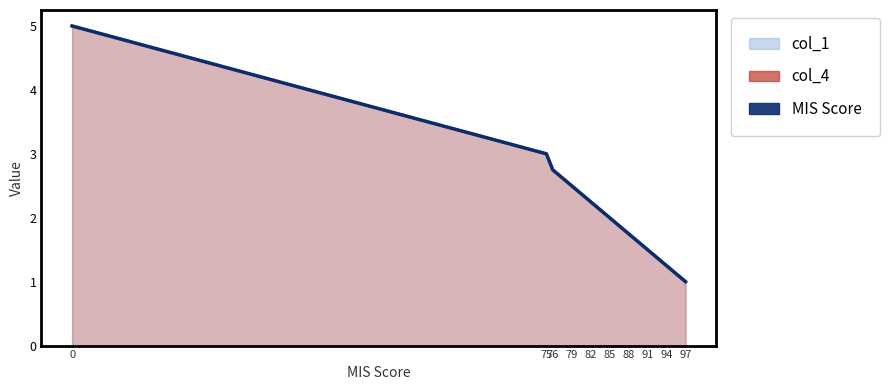

Where is the data nearest to the value 3?

75